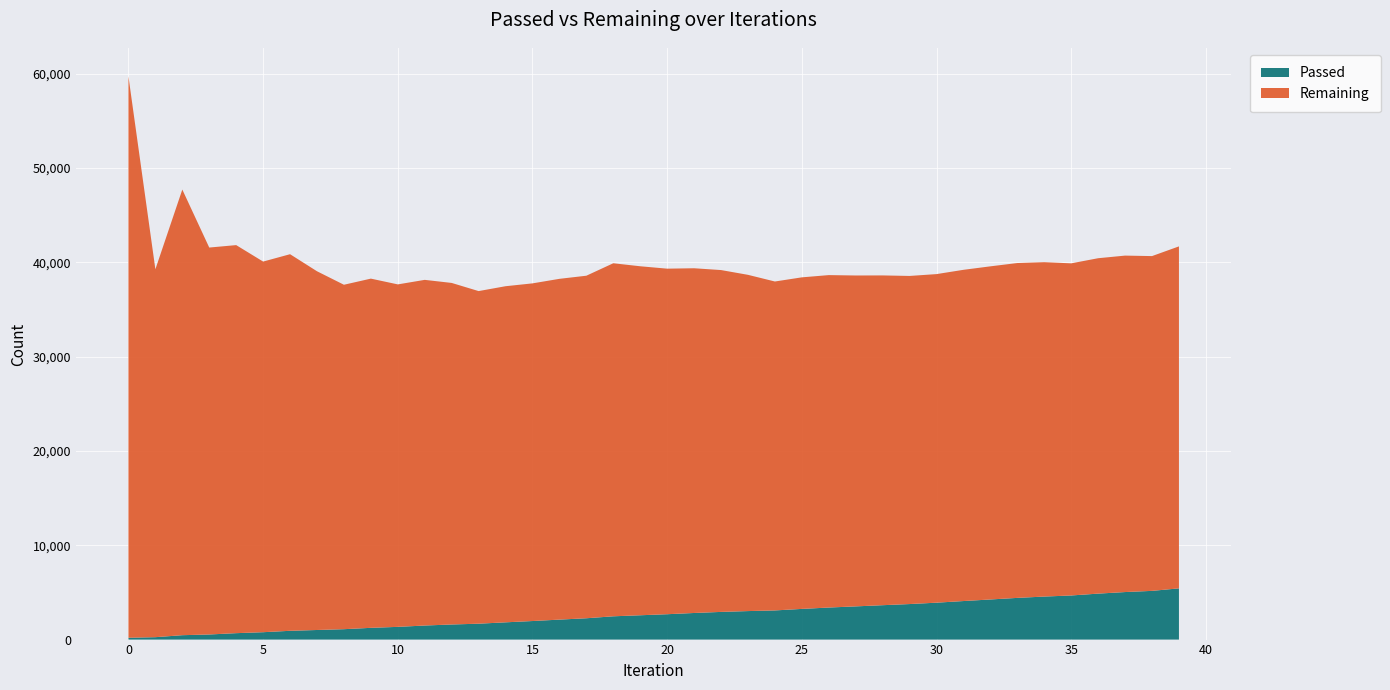

Reading right to left, extract all data points from this chart.

Passed: 5432	5166	5040	4874	4678	4562	4422	4254	4087	3913	3768	3647	3521	3399	3253	3092	3023	2935	2821	2690	2579	2469	2262	2118	1968	1830	1685	1601	1491	1349	1246	1103	1017	931	783	681	541	466	255	194
Remaining: 36264	35501	35679	35567	35220	35459	35508	35327	35124	34844	34794	34970	35089	35252	35160	34881	35657	36251	36556	36644	37009	37438	36324	36137	35806	35642	35271	36220	36655	36317	37032	36525	38042	39936	39303	41151	41032	47256	39015	59530